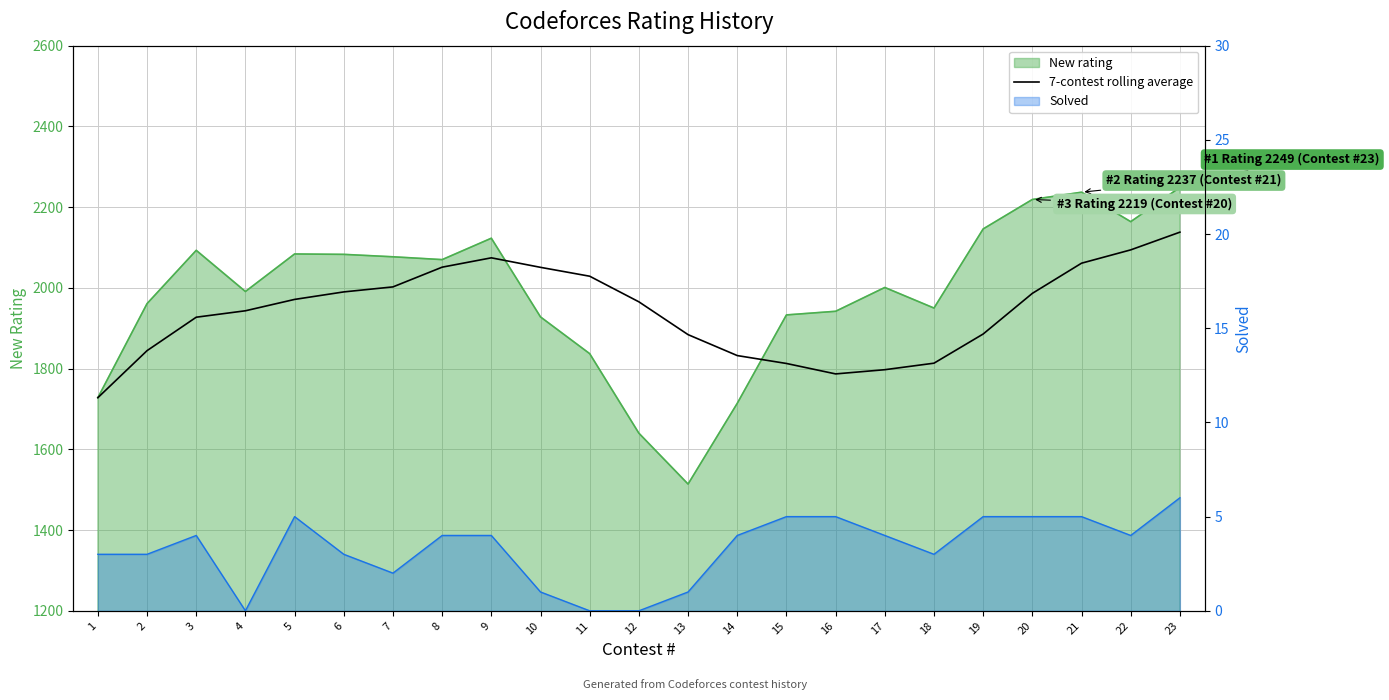

Reading left to right, extract all data points from this chart.

1728.0	1844.5	1927.3	1943.2	1971.4	1990.0	2002.4	2051.3	2074.4	2050.9	2028.9	1965.4	1884.1	1832.3	1812.7	1786.9	1797.3	1813.4	1885.7	1986.4	2061.1	2094.1	2138.0